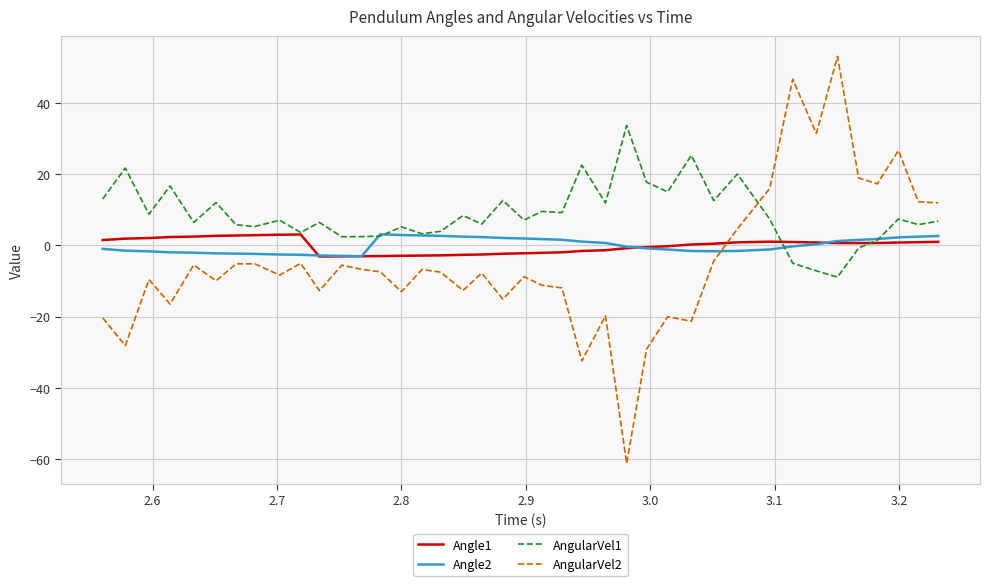

Is this an area chart (filled region under the line)?

No